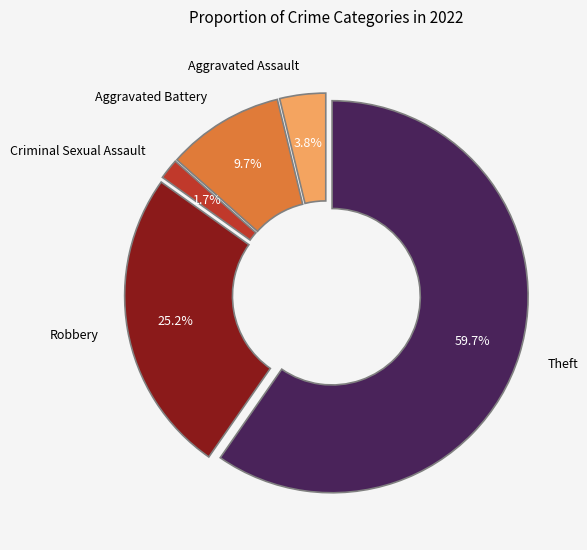

What percentage is the Aggravated Assault slice, to the nearest percent?

4%